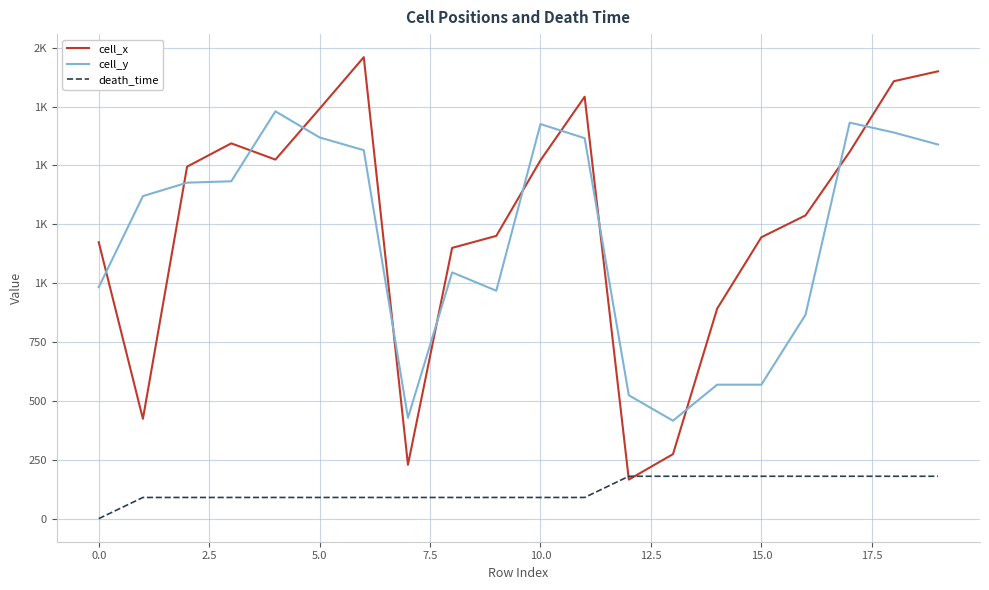

What are all the series names shown in the legend?

cell_x, cell_y, death_time